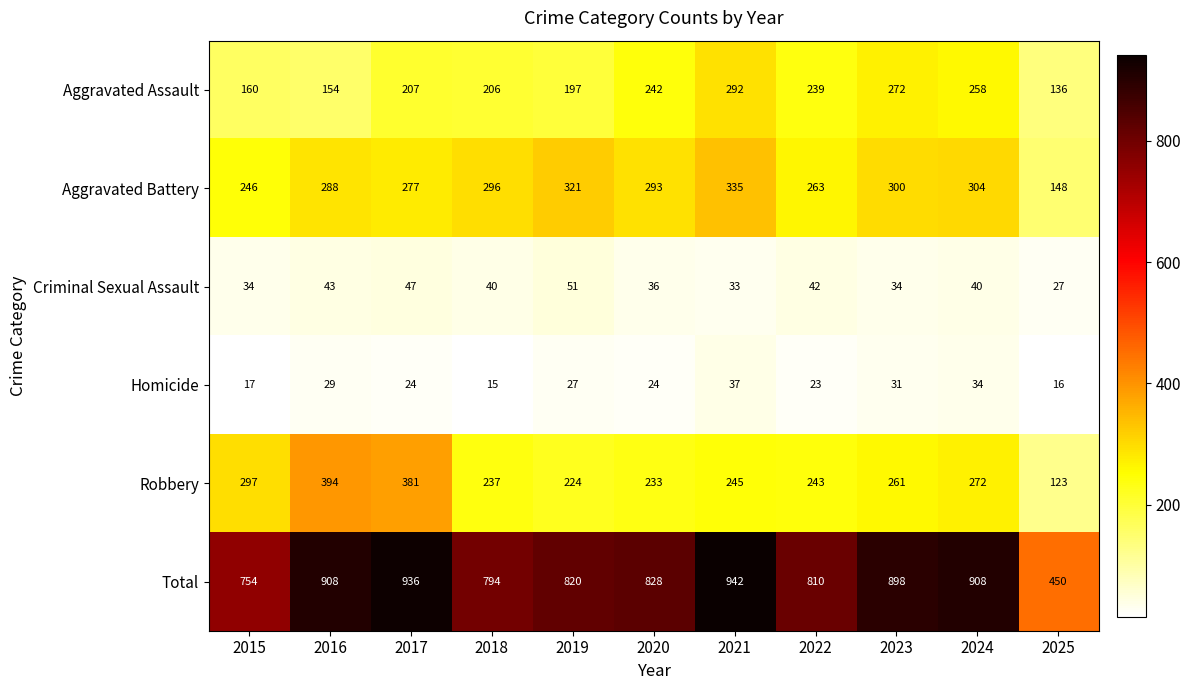

At which category does the chart reach its peak across all series?

2021